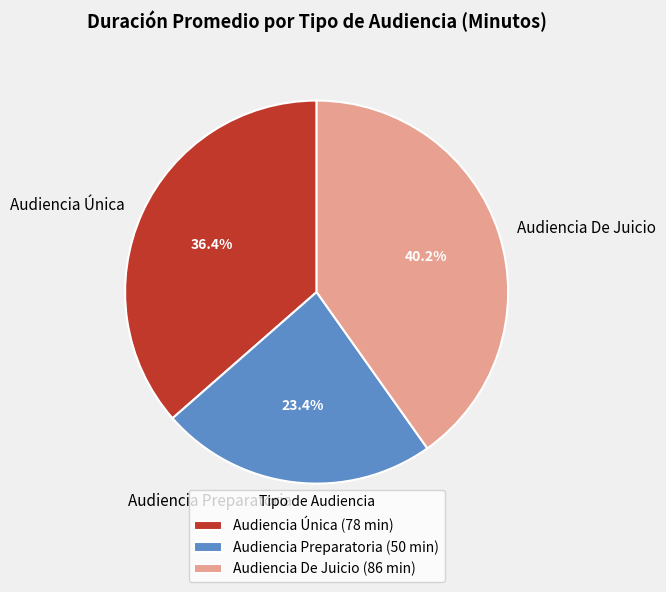

What percentage do Audiencia Única and Audiencia De Juicio together represent?

76.6%